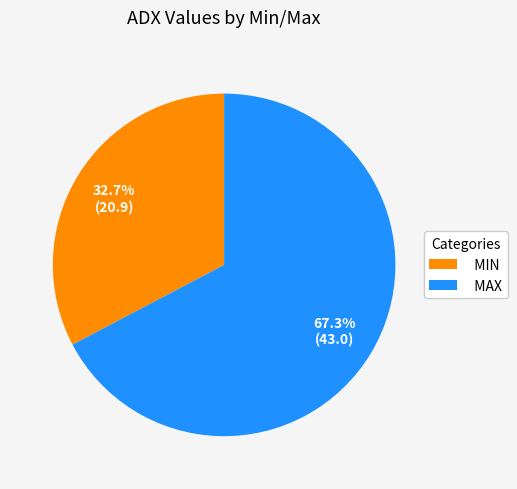

How many segments does this pie chart have?

2